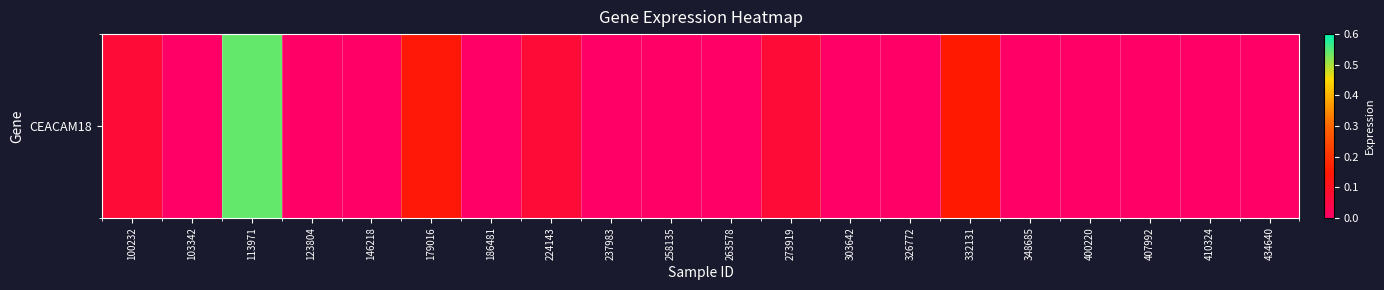

What is the maximum value shown in the chart?

0.5